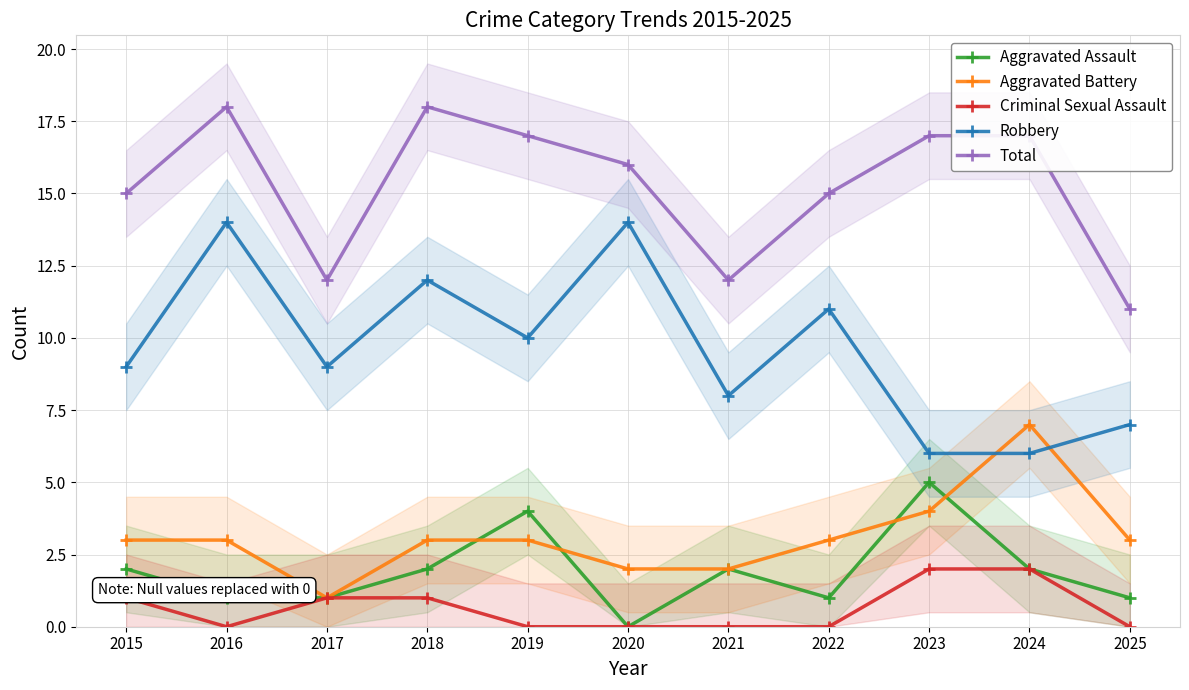

Is it true that Aggravated Battery equals 1 at 2025?

False